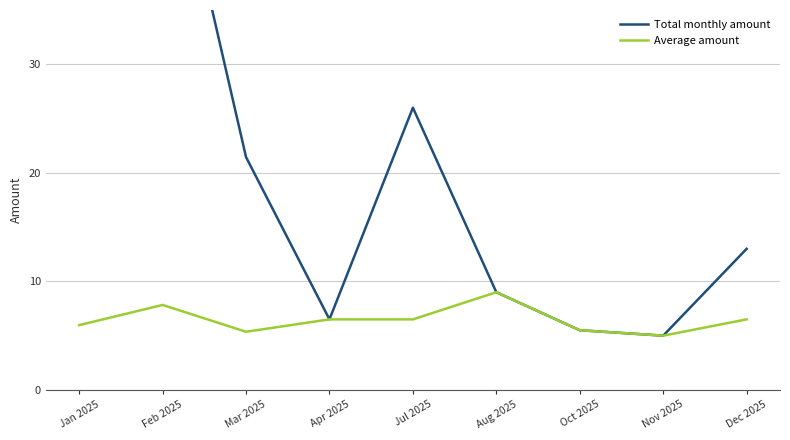

Reading right to left, what are all the values shown in this chart?

Total monthly amount: Dec 2025=13.0	Nov 2025=5.0	Oct 2025=5.5	Aug 2025=9.0	Jul 2025=26.0	Apr 2025=6.5	Mar 2025=21.4	Feb 2025=54.8	Jan 2025=35.8
Average amount: Dec 2025=6.5	Nov 2025=5.0	Oct 2025=5.5	Aug 2025=9.0	Jul 2025=6.5	Apr 2025=6.5	Mar 2025=5.4	Feb 2025=7.8	Jan 2025=6.0